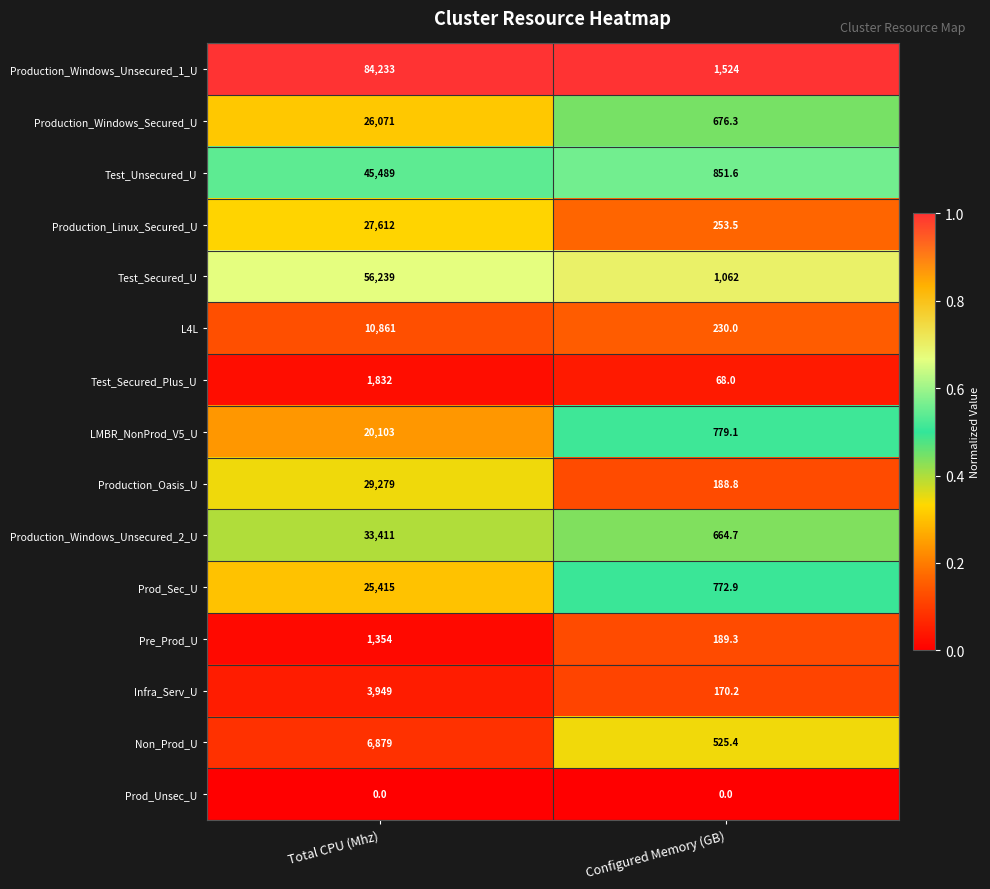

What is the highest value of the Production_Windows_Unsecured_2_U series?

33411.0